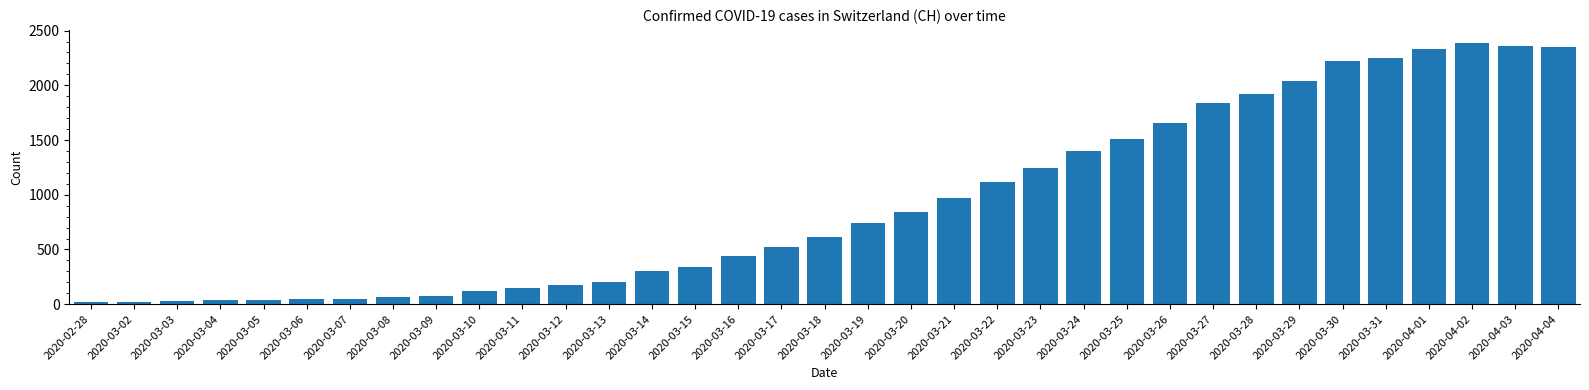

How many values are below 617?

17